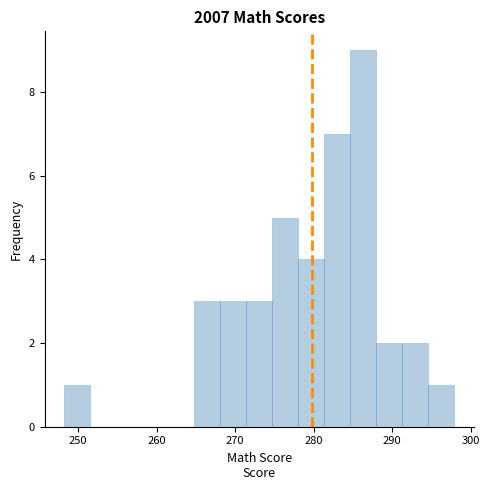

Around what value on the x-axis is the tallest bar? Give the approximate position of its centre, as read against the axis.

286